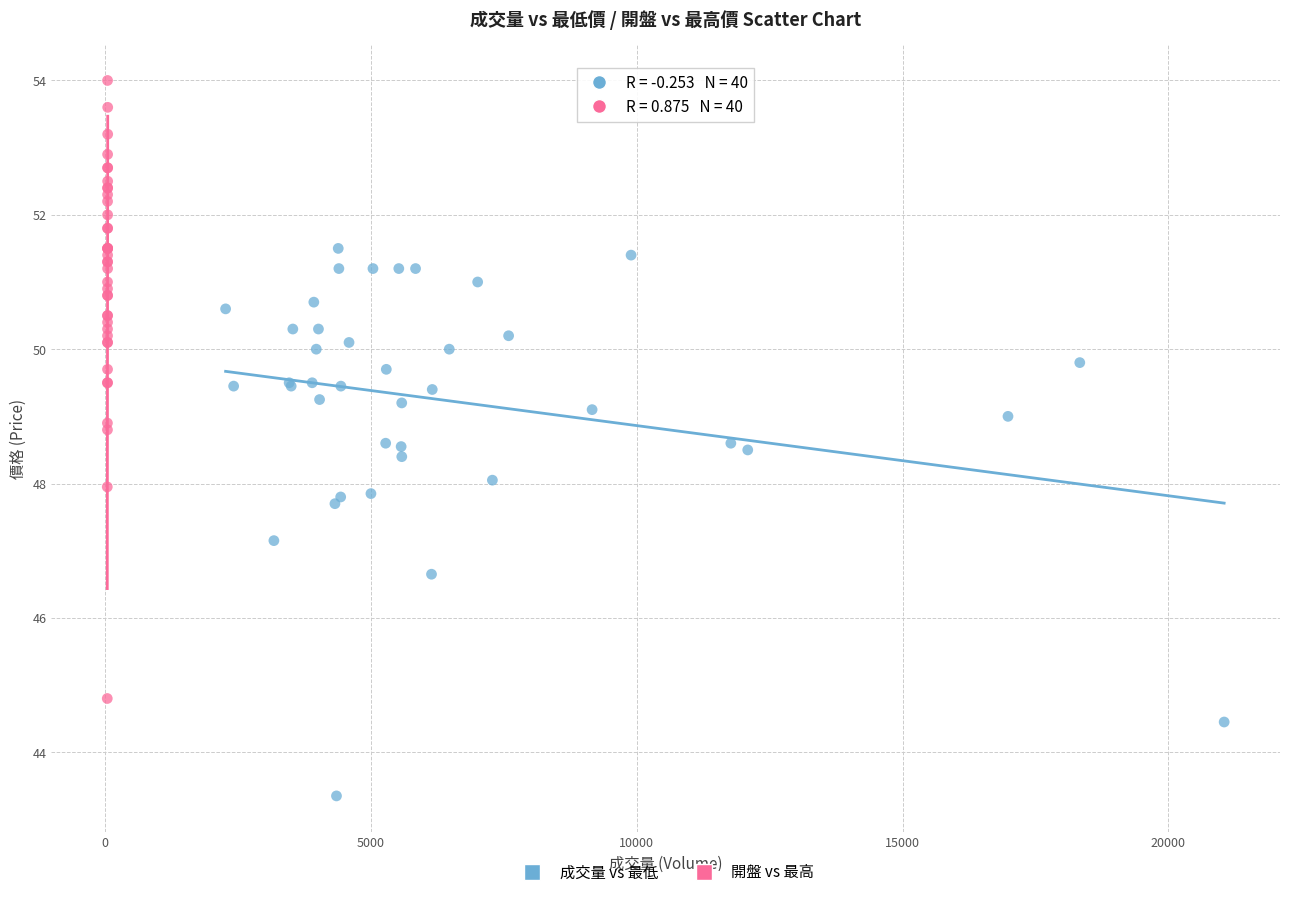

What are all the series names shown in the legend?

成交量 vs 最低, 開盤 vs 最高